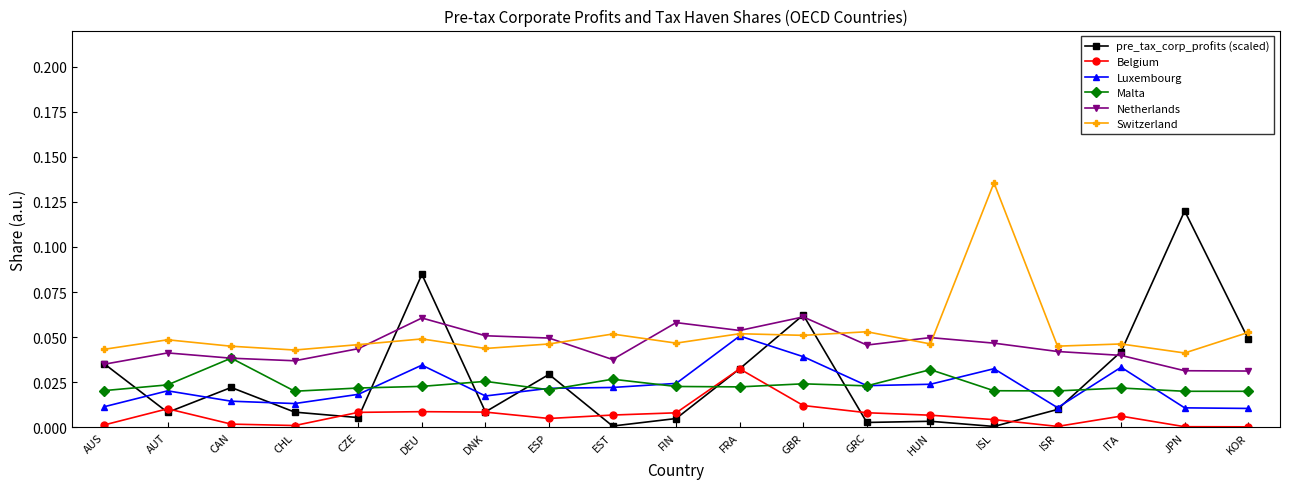

True or false: Luxembourg and Malta intersect in this chart.

True